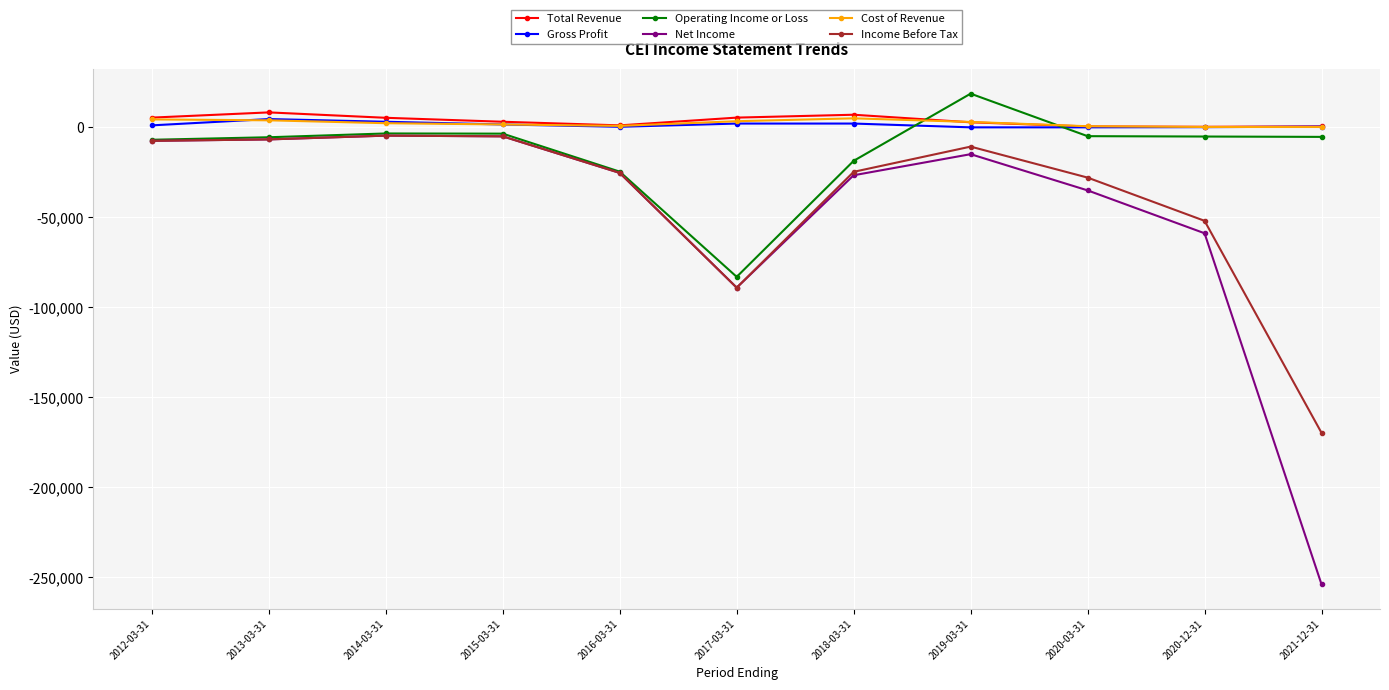

Does the chart display data point markers on the line(s)?

Yes